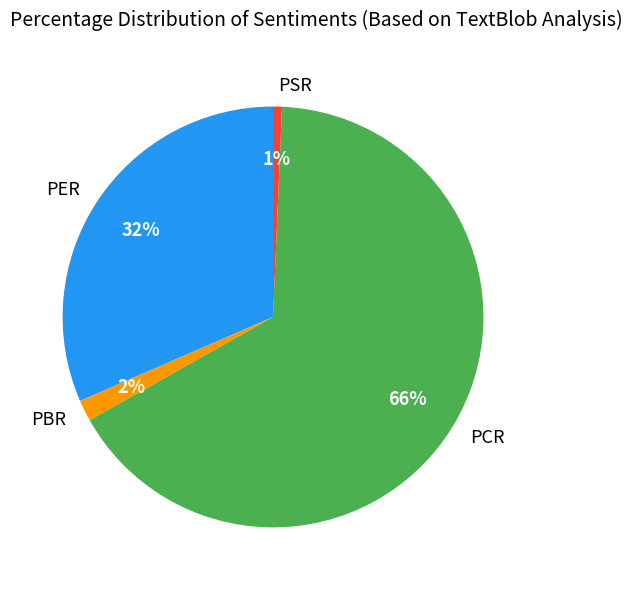

Do PSR and PBR together represent more than half of the pie?

No